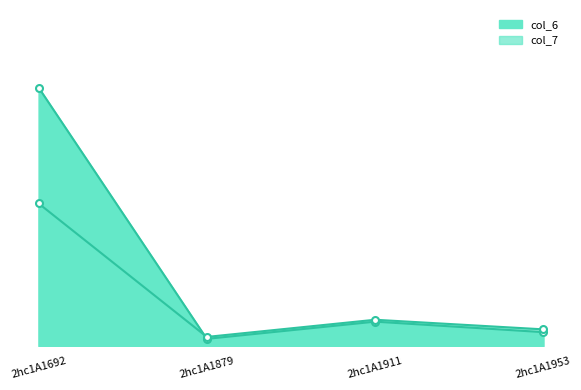

How many data points in col_7 are above 10?

2